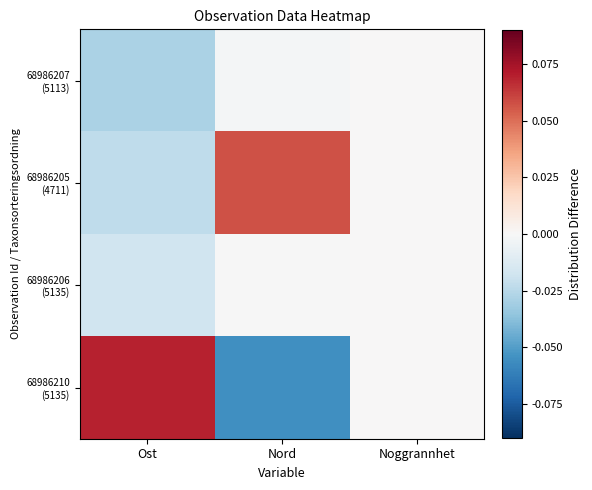

Which series has the largest range (max minus min)?

68986210 (5135)